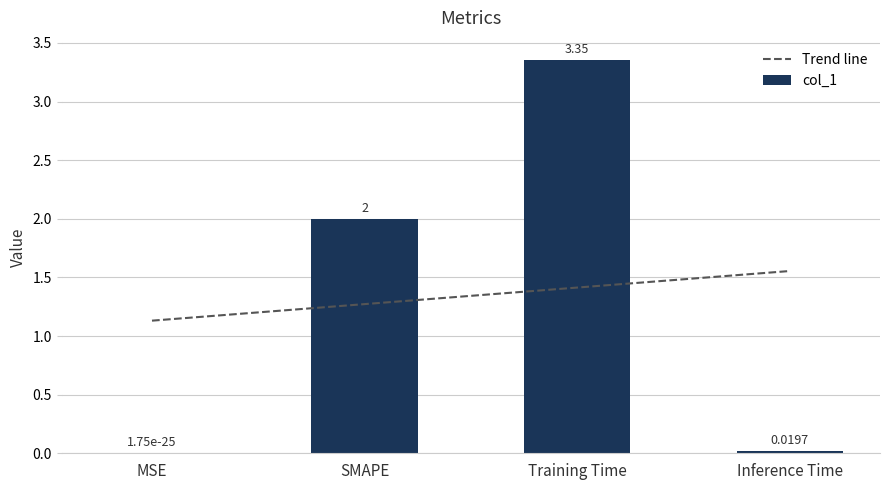

Which series has the widest spread of values?

col_1